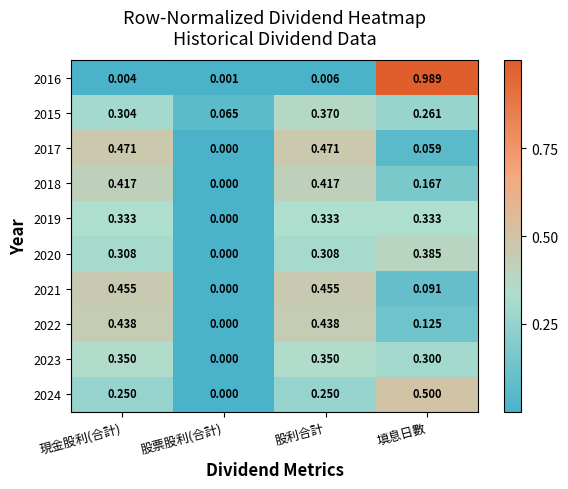

Which label corresponds to the smallest value in the chart?

股票股利(合計)